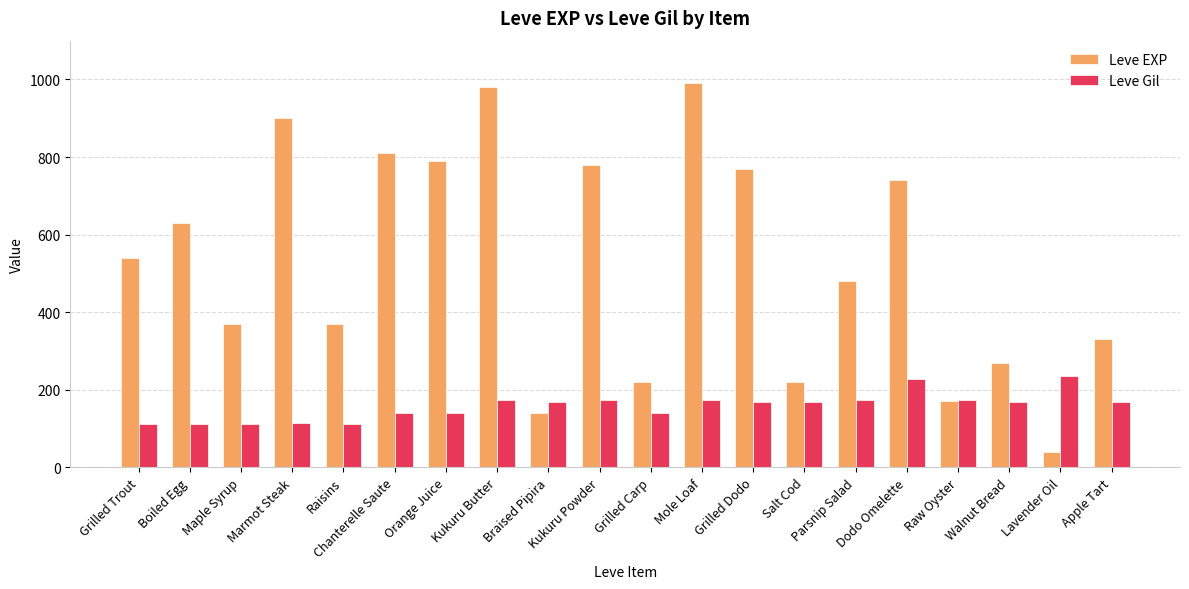

Rank the series at Braised Pipira from highest to lowest value.

Leve Gil, Leve EXP